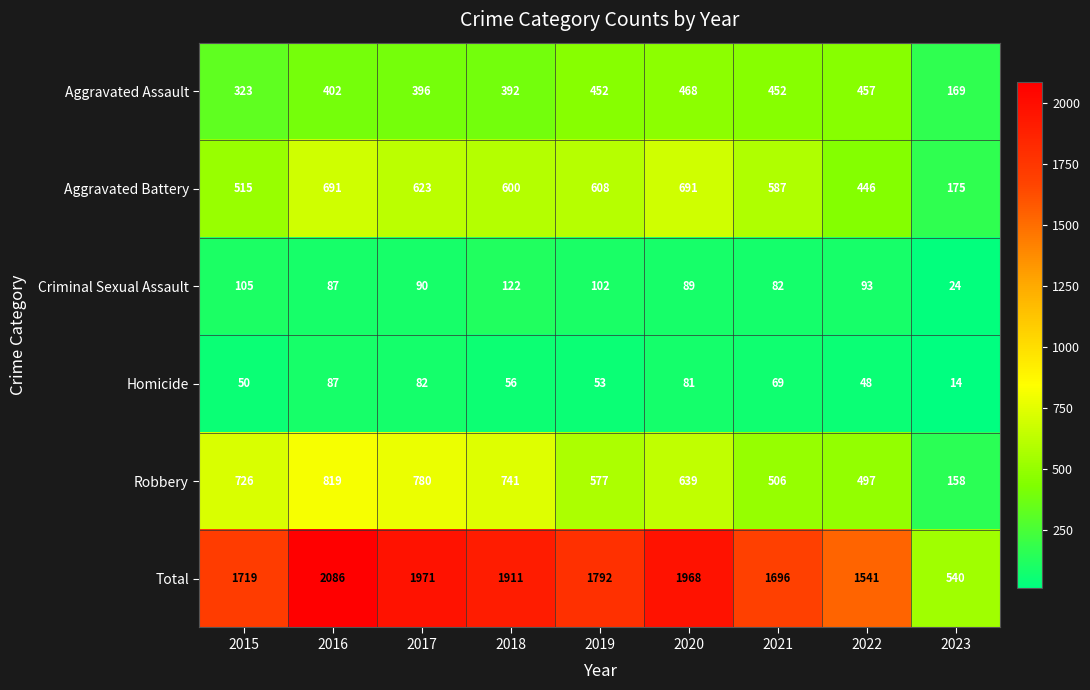

What is the sum of the Homicide values at 2021 and 2017?

151